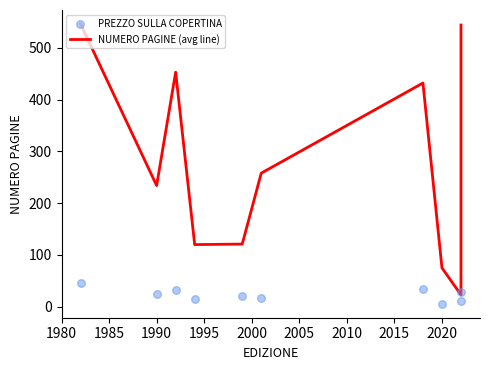

Which series has the largest total across all categories?

NUMERO PAGINE (avg line)